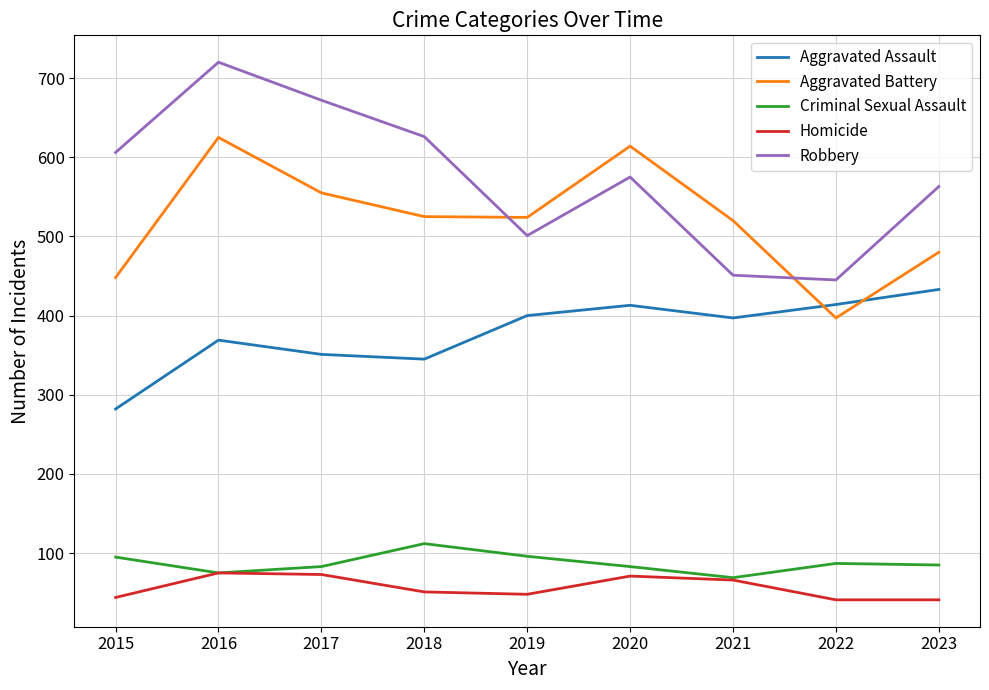

What is the maximum value shown in the chart?

720